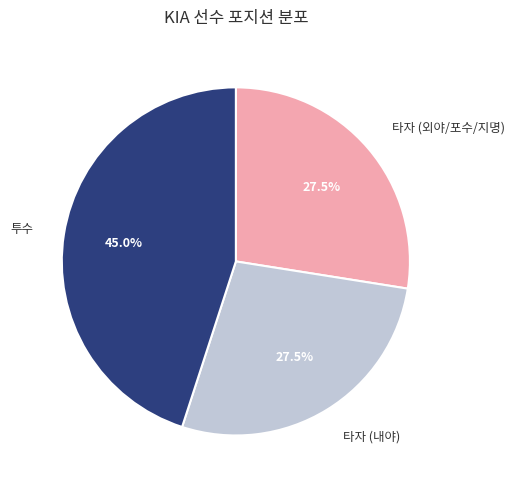

How much of the chart is everything except 투수?

55.0%